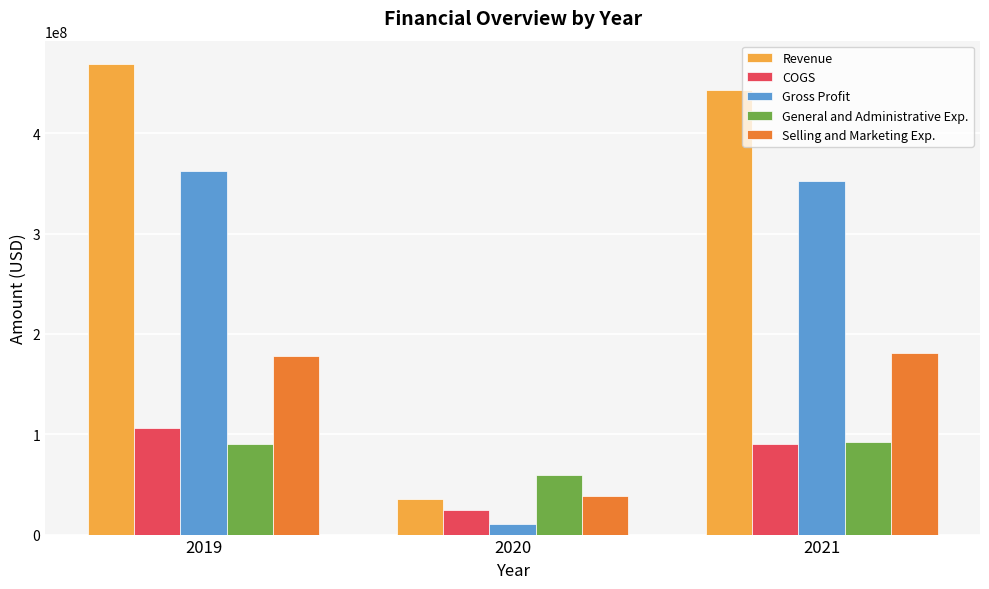

What is the highest value of the General and Administrative Exp. series?

92170000